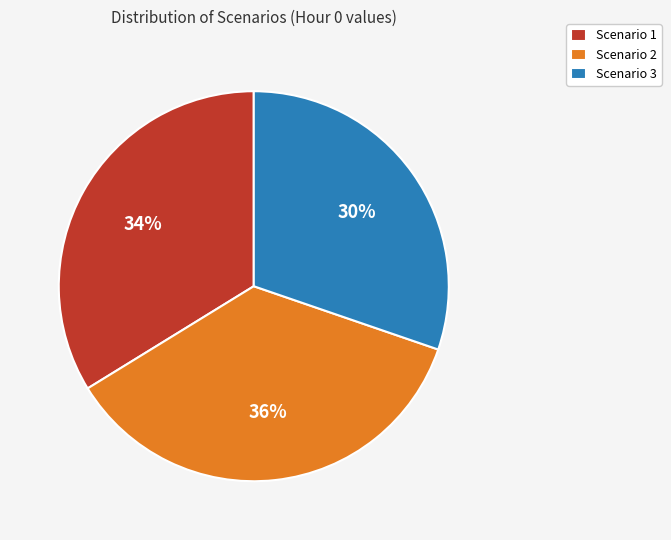

Rank the categories by value from highest to lowest.

Scenario 2, Scenario 1, Scenario 3